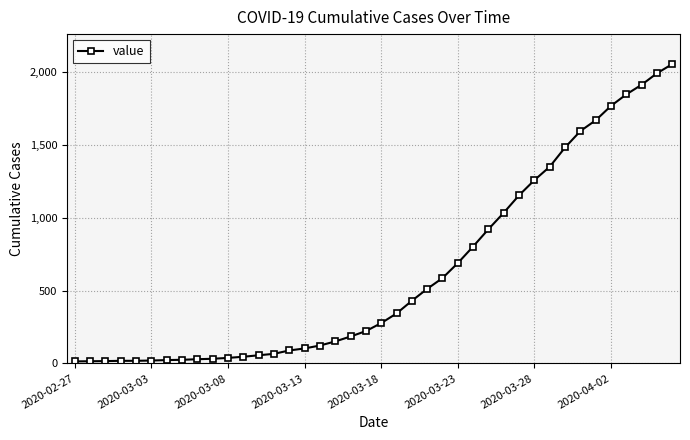

How many lines are shown in the chart?

1